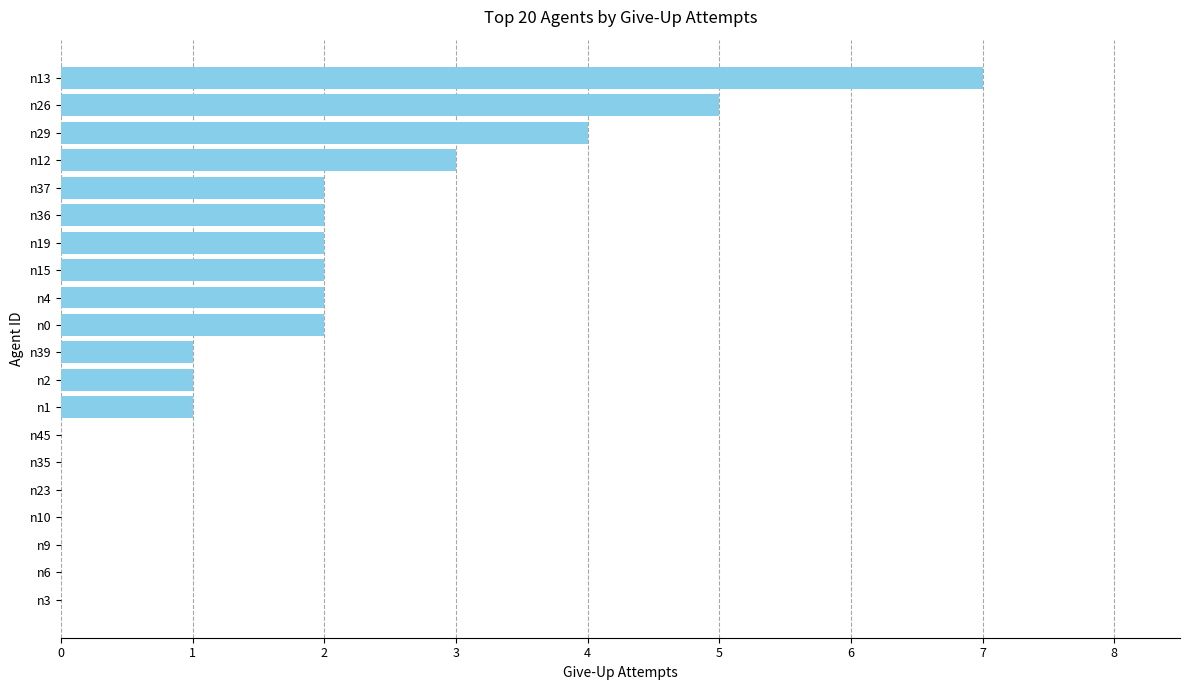

What is the sum of all values?

34